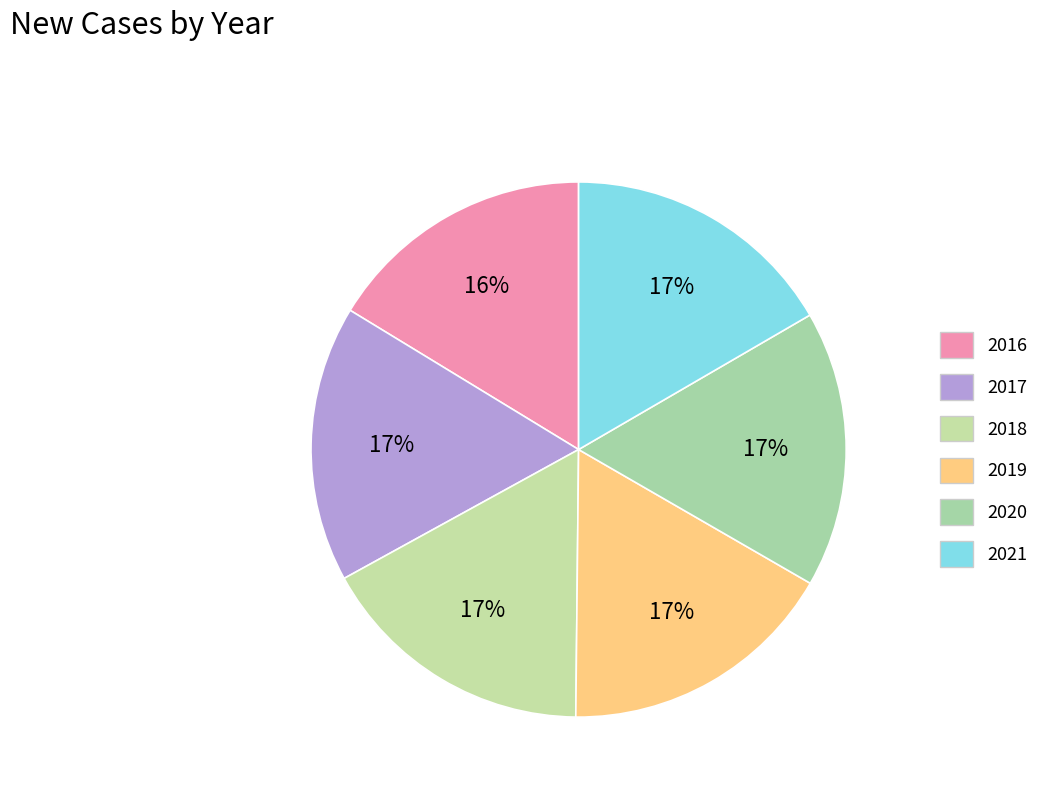

How many segments does this pie chart have?

6